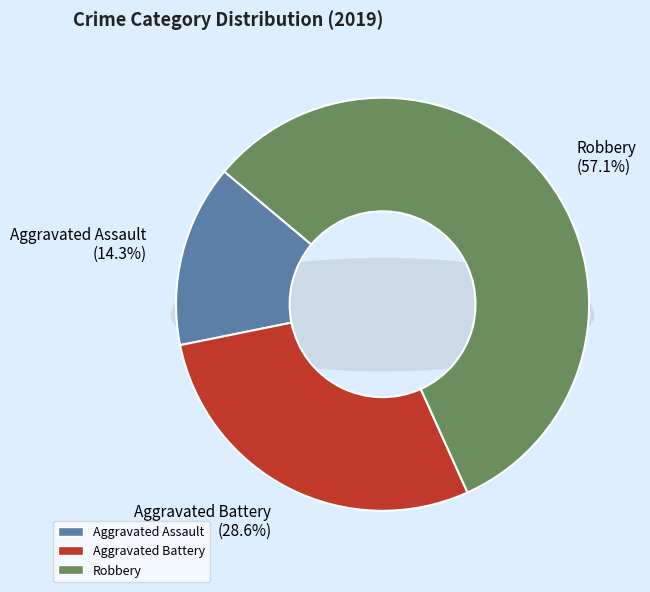

Count the number of slices in the pie.

3